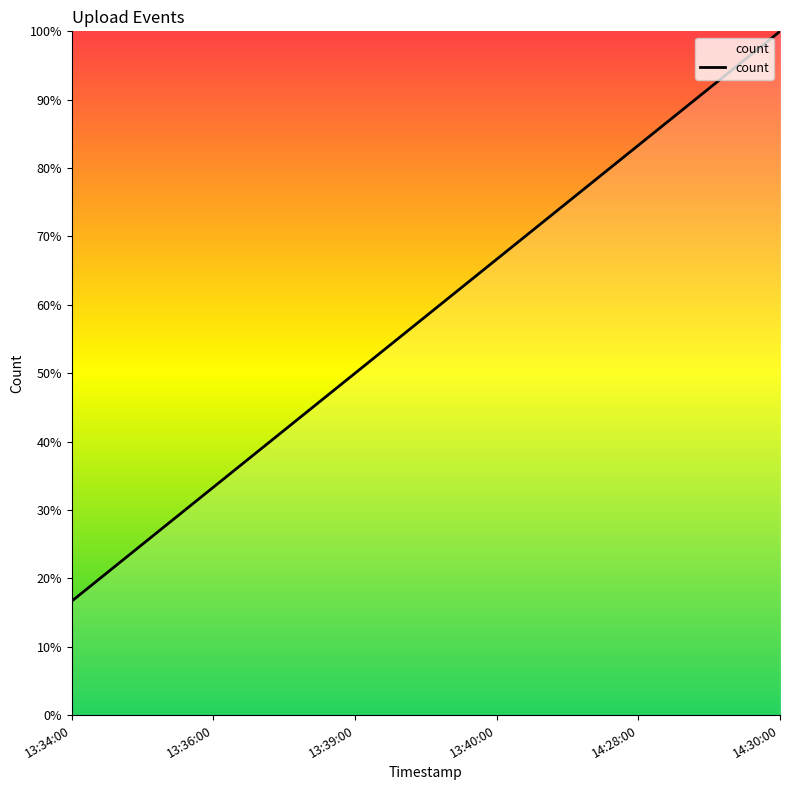

Does the chart have visible grid lines?

No